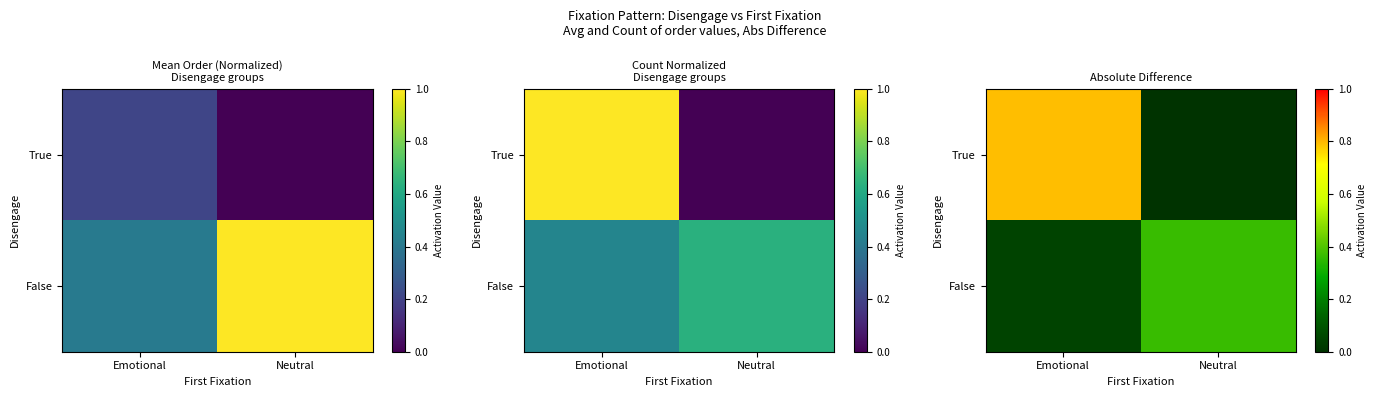

The True series shows 0.8 at Emotional. True or false?

True